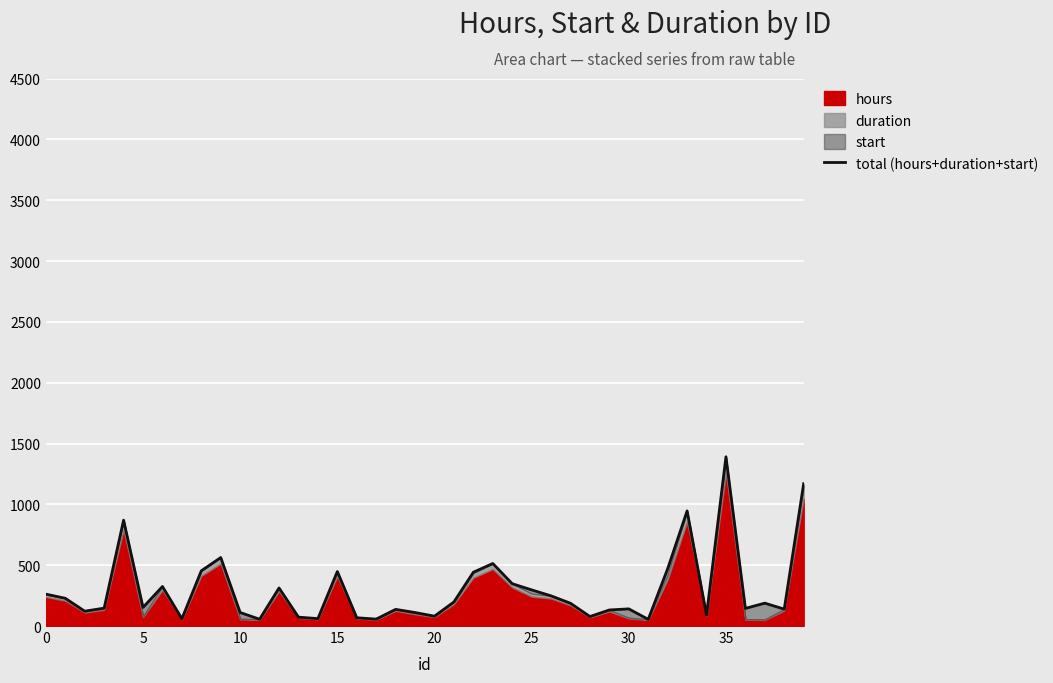

What is the difference between the maximum and minimum values?

1336